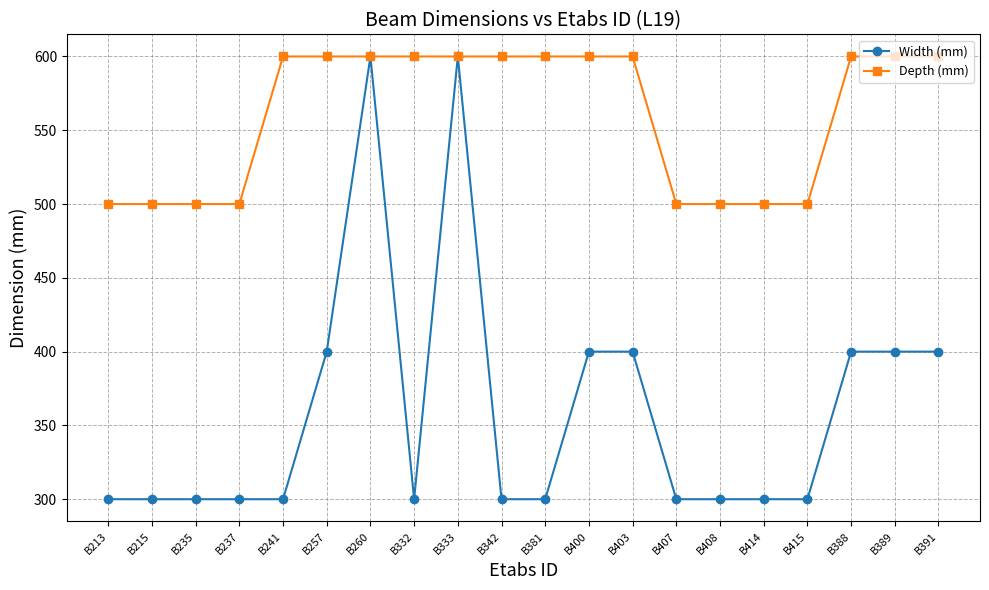

What is the difference between the maximum and second lowest values in the Width (mm) series?

300